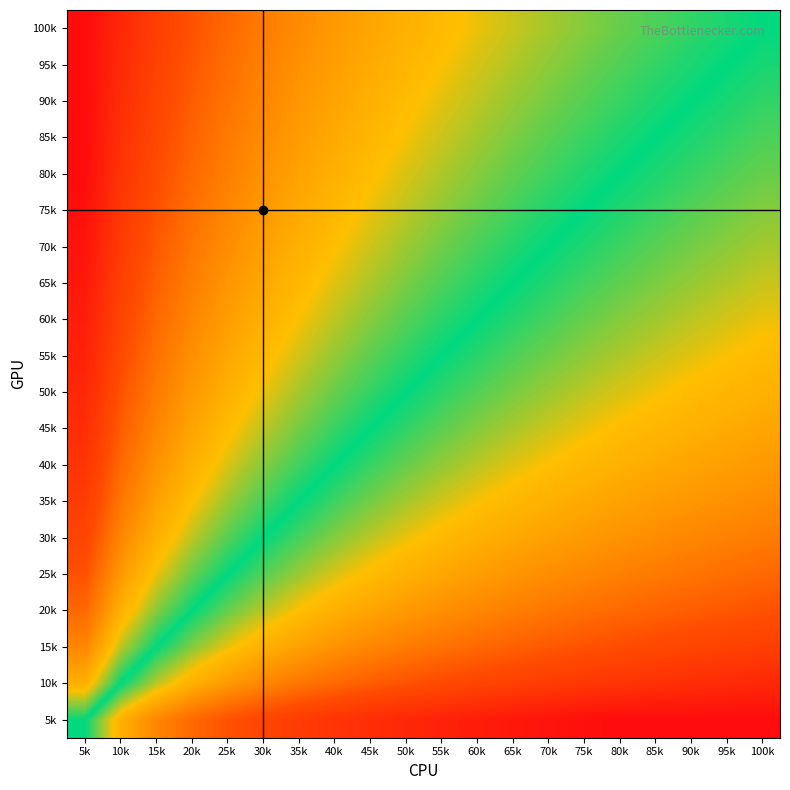

Reading left to right, extract all data points from this chart.

5k: 5k=0.5	10k=0.4	15k=0.3	20k=0.2	25k=0.2	30k=0.2	35k=0.1	40k=0.1	45k=0.1	50k=0.1	55k=0.1	60k=0.1	65k=0.0	70k=0.0	75k=0.0	80k=0.0	85k=0.0	90k=0.0	95k=0.0	100k=0.0
10k: 5k=0.6	10k=0.5	15k=0.4	20k=0.4	25k=0.3	30k=0.3	35k=0.3	40k=0.2	45k=0.2	50k=0.2	55k=0.2	60k=0.2	65k=0.2	70k=0.1	75k=0.1	80k=0.1	85k=0.1	90k=0.1	95k=0.1	100k=0.1
15k: 5k=0.7	10k=0.6	15k=0.5	20k=0.4	25k=0.4	30k=0.4	35k=0.3	40k=0.3	45k=0.3	50k=0.3	55k=0.3	60k=0.2	65k=0.2	70k=0.2	75k=0.2	80k=0.2	85k=0.2	90k=0.2	95k=0.2	100k=0.2
20k: 5k=0.8	10k=0.6	15k=0.6	20k=0.5	25k=0.5	30k=0.4	35k=0.4	40k=0.4	45k=0.4	50k=0.3	55k=0.3	60k=0.3	65k=0.3	70k=0.3	75k=0.3	80k=0.2	85k=0.2	90k=0.2	95k=0.2	100k=0.2
25k: 5k=0.8	10k=0.7	15k=0.6	20k=0.5	25k=0.5	30k=0.5	35k=0.4	40k=0.4	45k=0.4	50k=0.4	55k=0.4	60k=0.3	65k=0.3	70k=0.3	75k=0.3	80k=0.3	85k=0.3	90k=0.3	95k=0.3	100k=0.2
30k: 5k=0.8	10k=0.7	15k=0.6	20k=0.6	25k=0.5	30k=0.5	35k=0.5	40k=0.4	45k=0.4	50k=0.4	55k=0.4	60k=0.4	65k=0.4	70k=0.3	75k=0.3	80k=0.3	85k=0.3	90k=0.3	95k=0.3	100k=0.3
35k: 5k=0.9	10k=0.7	15k=0.7	20k=0.6	25k=0.6	30k=0.5	35k=0.5	40k=0.5	45k=0.5	50k=0.4	55k=0.4	60k=0.4	65k=0.4	70k=0.4	75k=0.4	80k=0.4	85k=0.3	90k=0.3	95k=0.3	100k=0.3
40k: 5k=0.9	10k=0.8	15k=0.7	20k=0.6	25k=0.6	30k=0.6	35k=0.5	40k=0.5	45k=0.5	50k=0.5	55k=0.4	60k=0.4	65k=0.4	70k=0.4	75k=0.4	80k=0.4	85k=0.4	90k=0.4	95k=0.3	100k=0.3
45k: 5k=0.9	10k=0.8	15k=0.7	20k=0.6	25k=0.6	30k=0.6	35k=0.5	40k=0.5	45k=0.5	50k=0.5	55k=0.5	60k=0.4	65k=0.4	70k=0.4	75k=0.4	80k=0.4	85k=0.4	90k=0.4	95k=0.4	100k=0.4
50k: 5k=0.9	10k=0.8	15k=0.7	20k=0.7	25k=0.6	30k=0.6	35k=0.6	40k=0.5	45k=0.5	50k=0.5	55k=0.5	60k=0.5	65k=0.5	70k=0.4	75k=0.4	80k=0.4	85k=0.4	90k=0.4	95k=0.4	100k=0.4
55k: 5k=0.9	10k=0.8	15k=0.7	20k=0.7	25k=0.6	30k=0.6	35k=0.6	40k=0.6	45k=0.5	50k=0.5	55k=0.5	60k=0.5	65k=0.5	70k=0.5	75k=0.4	80k=0.4	85k=0.4	90k=0.4	95k=0.4	100k=0.4
60k: 5k=0.9	10k=0.8	15k=0.8	20k=0.7	25k=0.7	30k=0.6	35k=0.6	40k=0.6	45k=0.6	50k=0.5	55k=0.5	60k=0.5	65k=0.5	70k=0.5	75k=0.5	80k=0.4	85k=0.4	90k=0.4	95k=0.4	100k=0.4
65k: 5k=1.0	10k=0.8	15k=0.8	20k=0.7	25k=0.7	30k=0.6	35k=0.6	40k=0.6	45k=0.6	50k=0.5	55k=0.5	60k=0.5	65k=0.5	70k=0.5	75k=0.5	80k=0.5	85k=0.5	90k=0.4	95k=0.4	100k=0.4
70k: 5k=1.0	10k=0.9	15k=0.8	20k=0.7	25k=0.7	30k=0.7	35k=0.6	40k=0.6	45k=0.6	50k=0.6	55k=0.5	60k=0.5	65k=0.5	70k=0.5	75k=0.5	80k=0.5	85k=0.5	90k=0.5	95k=0.4	100k=0.4
75k: 5k=1.0	10k=0.9	15k=0.8	20k=0.7	25k=0.7	30k=0.7	35k=0.6	40k=0.6	45k=0.6	50k=0.6	55k=0.6	60k=0.5	65k=0.5	70k=0.5	75k=0.5	80k=0.5	85k=0.5	90k=0.5	95k=0.5	100k=0.4
80k: 5k=1.0	10k=0.9	15k=0.8	20k=0.8	25k=0.7	30k=0.7	35k=0.6	40k=0.6	45k=0.6	50k=0.6	55k=0.6	60k=0.6	65k=0.5	70k=0.5	75k=0.5	80k=0.5	85k=0.5	90k=0.5	95k=0.5	100k=0.5
85k: 5k=1.0	10k=0.9	15k=0.8	20k=0.8	25k=0.7	30k=0.7	35k=0.7	40k=0.6	45k=0.6	50k=0.6	55k=0.6	60k=0.6	65k=0.5	70k=0.5	75k=0.5	80k=0.5	85k=0.5	90k=0.5	95k=0.5	100k=0.5
90k: 5k=1.0	10k=0.9	15k=0.8	20k=0.8	25k=0.7	30k=0.7	35k=0.7	40k=0.6	45k=0.6	50k=0.6	55k=0.6	60k=0.6	65k=0.6	70k=0.5	75k=0.5	80k=0.5	85k=0.5	90k=0.5	95k=0.5	100k=0.5
95k: 5k=1.0	10k=0.9	15k=0.8	20k=0.8	25k=0.7	30k=0.7	35k=0.7	40k=0.7	45k=0.6	50k=0.6	55k=0.6	60k=0.6	65k=0.6	70k=0.6	75k=0.5	80k=0.5	85k=0.5	90k=0.5	95k=0.5	100k=0.5
100k: 5k=1.0	10k=0.9	15k=0.8	20k=0.8	25k=0.8	30k=0.7	35k=0.7	40k=0.7	45k=0.6	50k=0.6	55k=0.6	60k=0.6	65k=0.6	70k=0.6	75k=0.6	80k=0.5	85k=0.5	90k=0.5	95k=0.5	100k=0.5